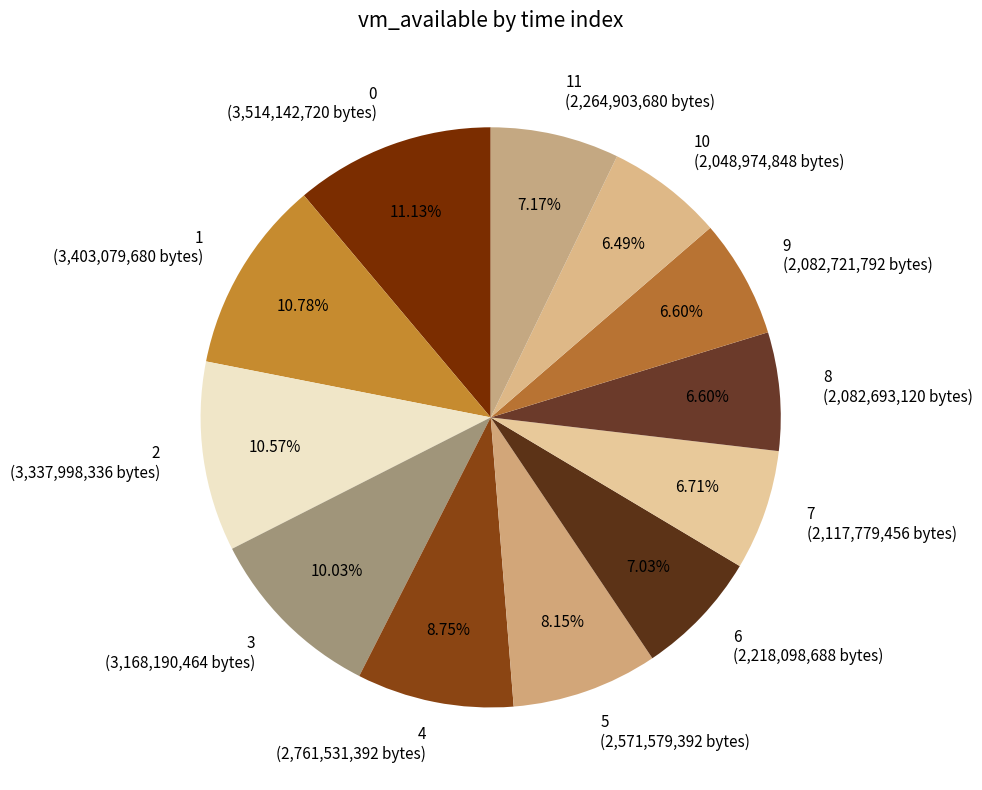

To the nearest percent, what percentage of the pie is 2?

11%